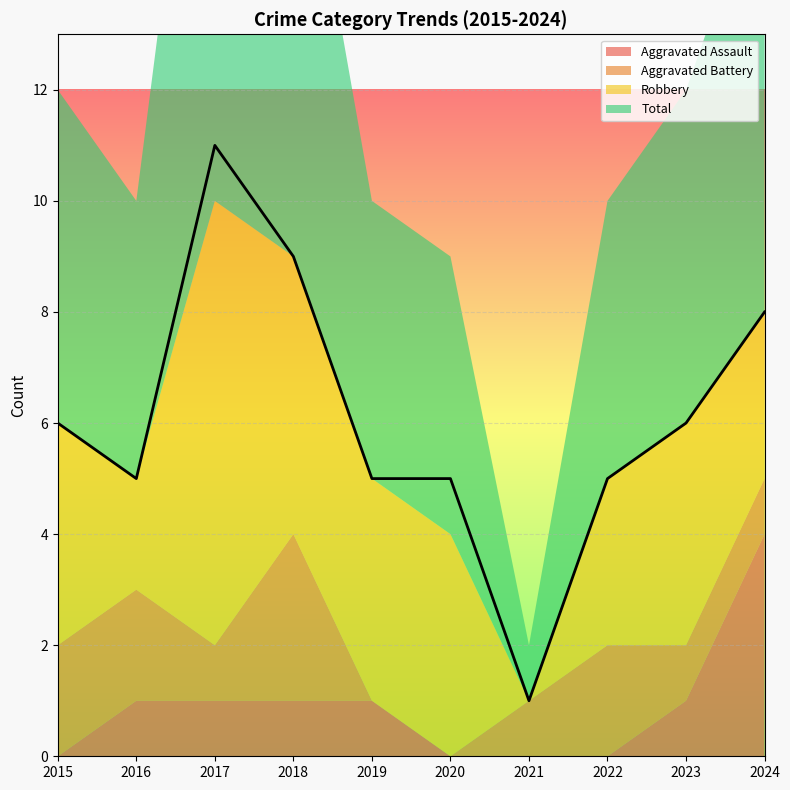

Is the value of Total at 2022 greater than the value of Aggravated Assault at 2018?

Yes